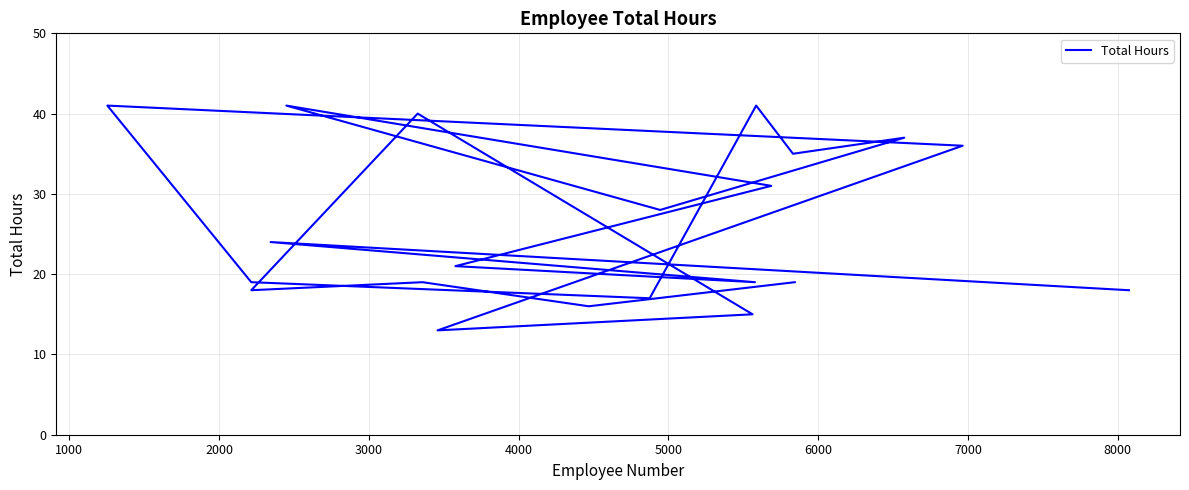

What is the sum of all values?

548